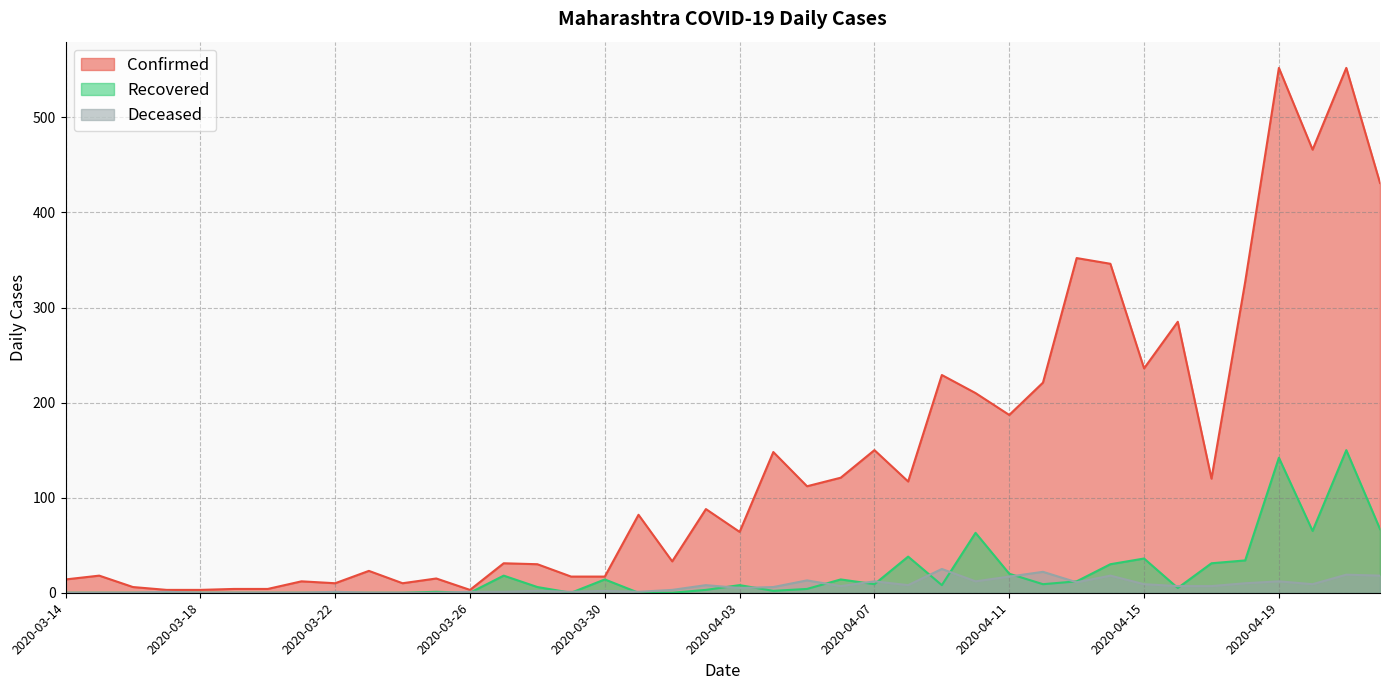

How many positive values does the Recovered series have?

25